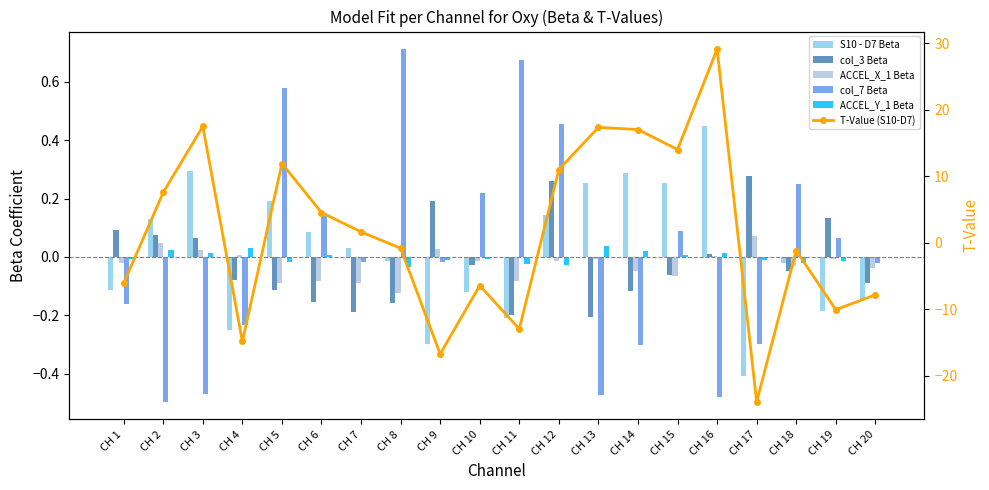

The value of ACCEL_Y_1 Beta at CH 18 is -0.0. True or false?

True